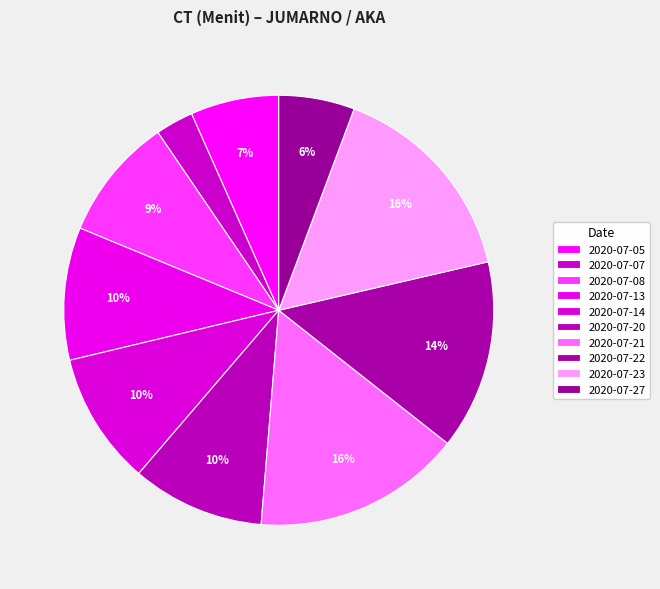

Which slice is the largest?

2020-07-21